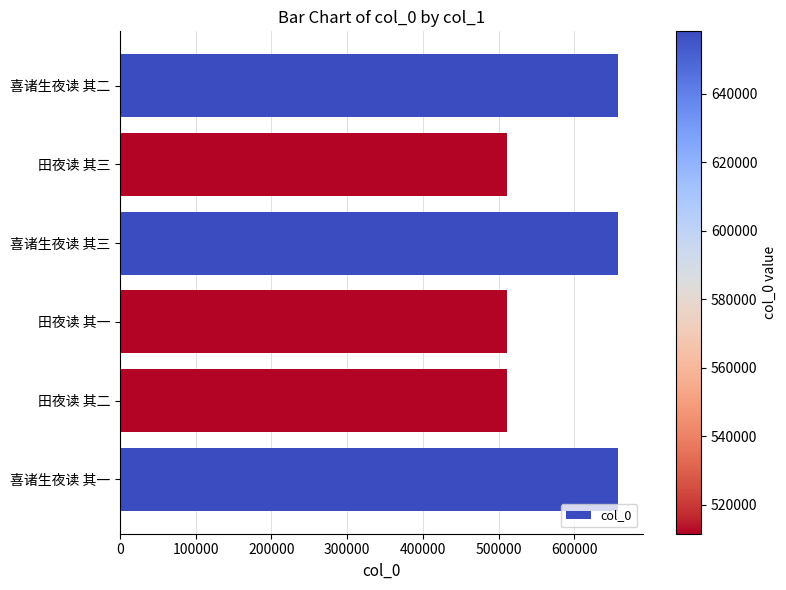

True or false: the data shows 946818 at 喜诸生夜读 其一.

False